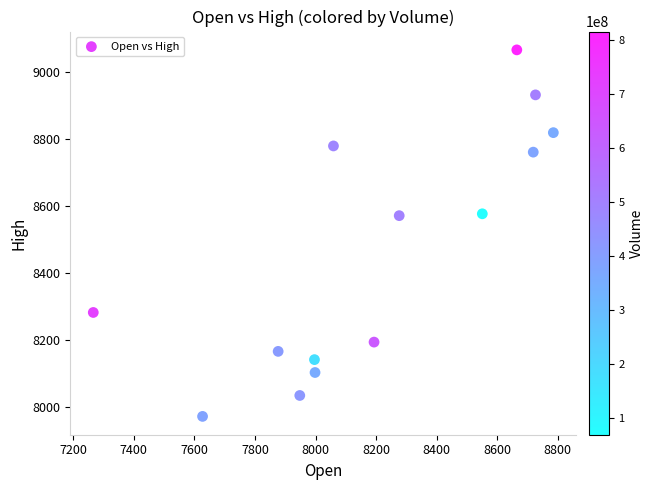

What is the range of Y values (max minus min)?

1094.6